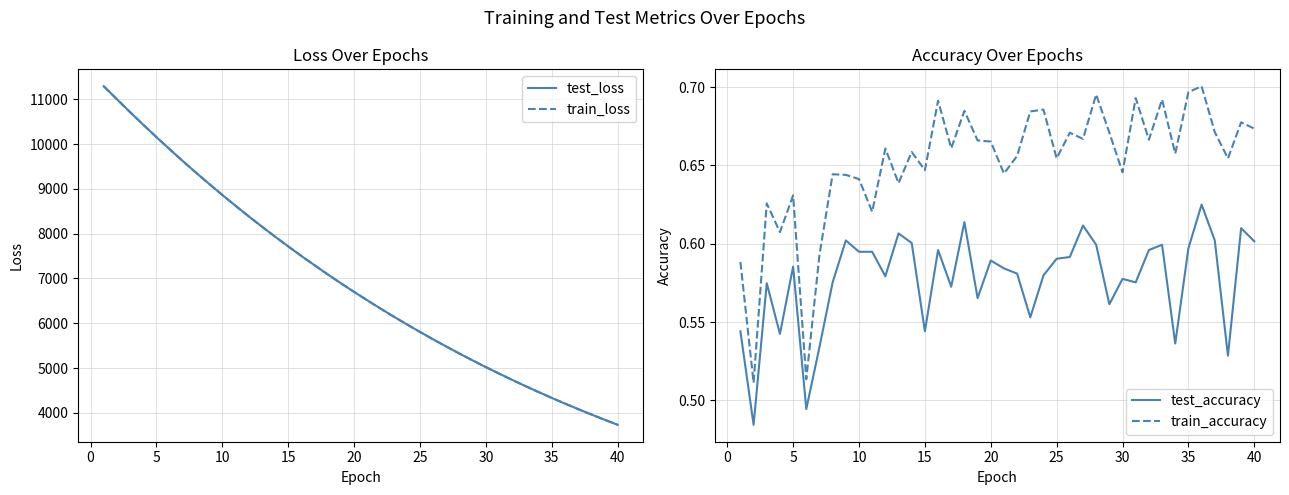

What is the difference between the maximum and minimum values in the train_accuracy series?

0.2